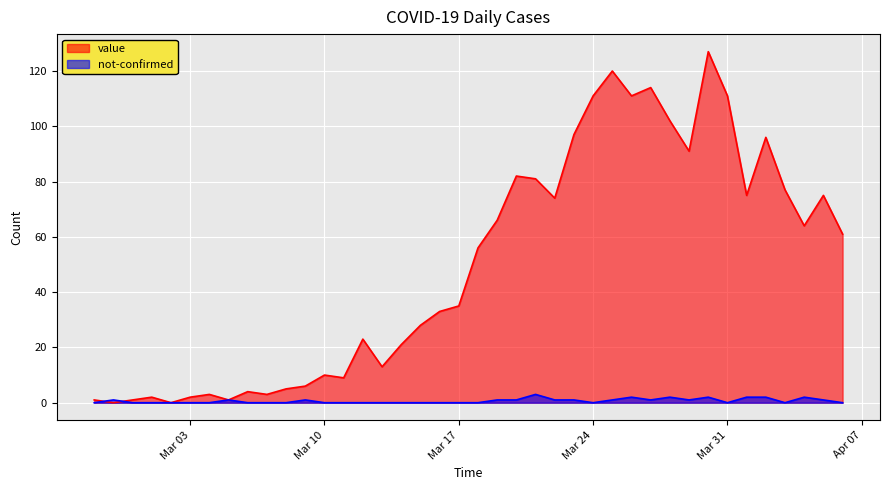

Reading left to right, transcribe all the data shown in this chart.

value: 1	0	1	2	0	2	3	1	4	3	5	6	10	9	23	13	21	28	33	35	56	66	82	81	74	97	111	120	111	114	102	91	127	111	75	96	77	64	75	61
not-confirmed: 0	1	0	0	0	0	0	1	0	0	0	1	0	0	0	0	0	0	0	0	0	1	1	3	1	1	0	1	2	1	2	1	2	0	2	2	0	2	1	0